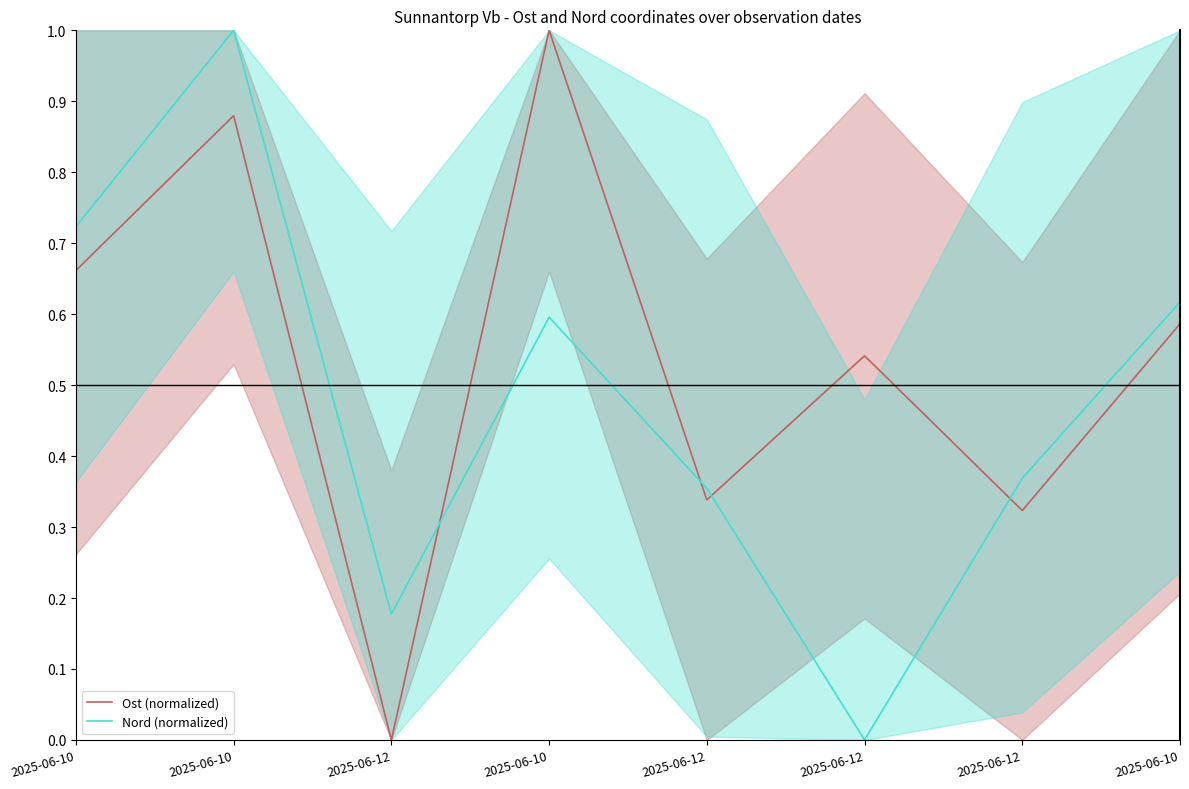

Which series changed the most between 2025-06-10 and 2025-06-12?

Nord